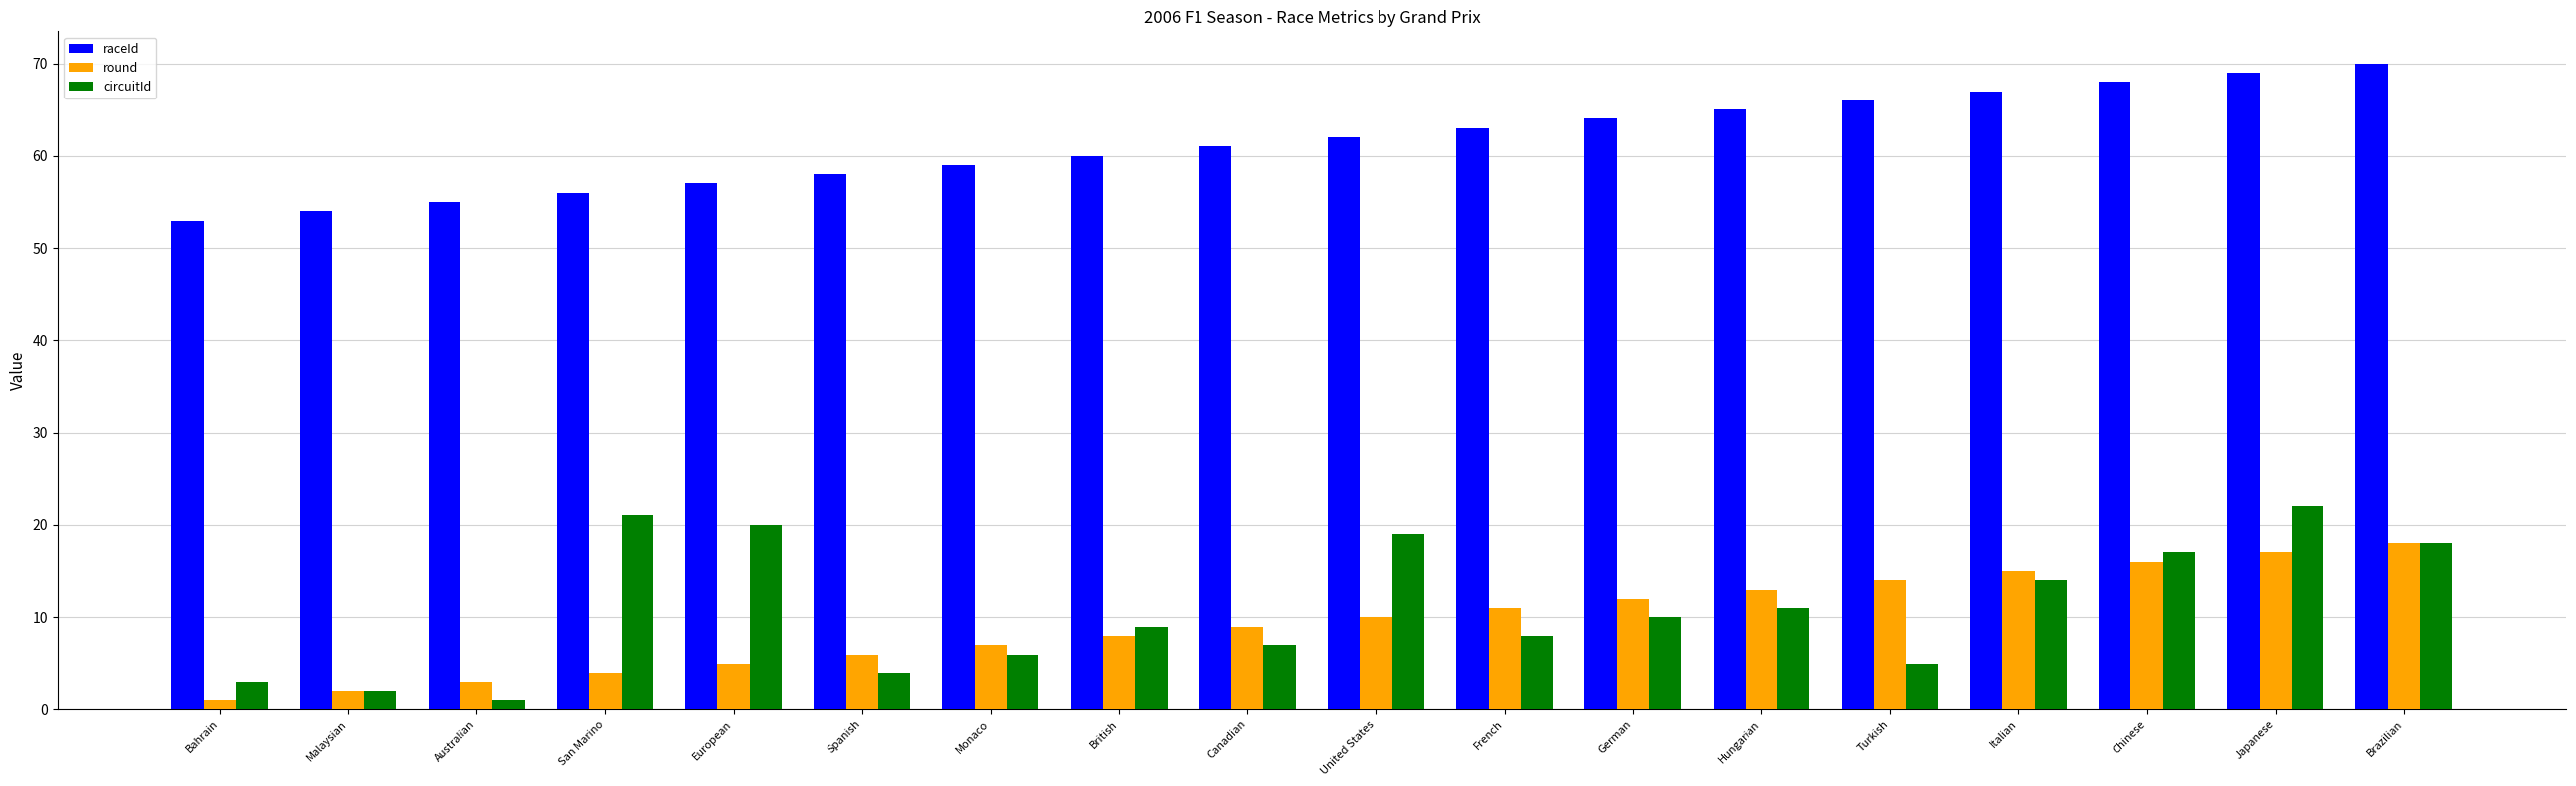

What is the average value of the round series?

10